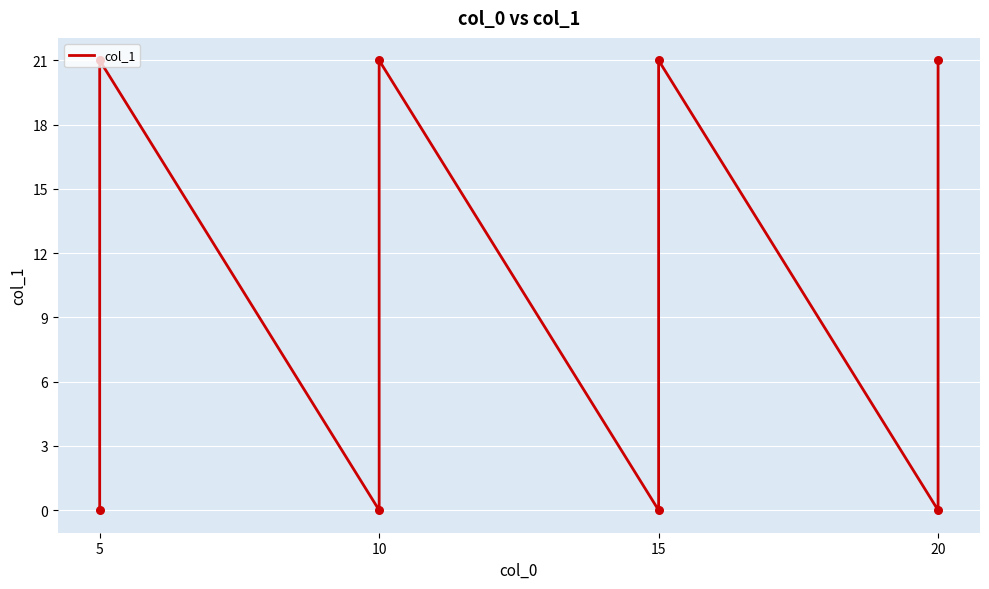

What is the change in value from 10 to 20?

+21